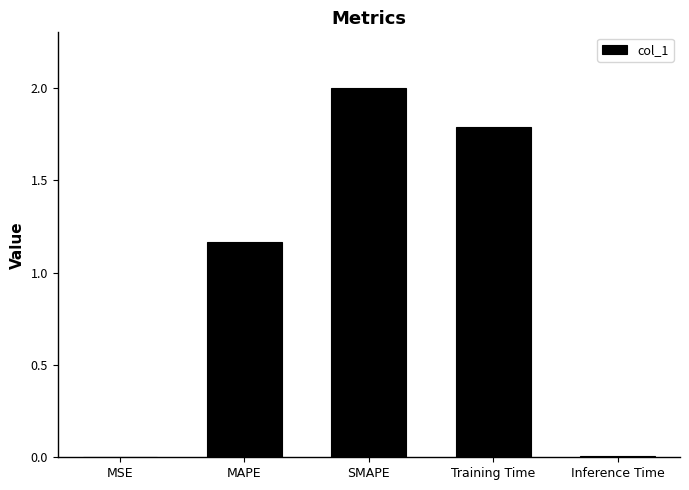

What is the change in value from MAPE to SMAPE?

+0.8